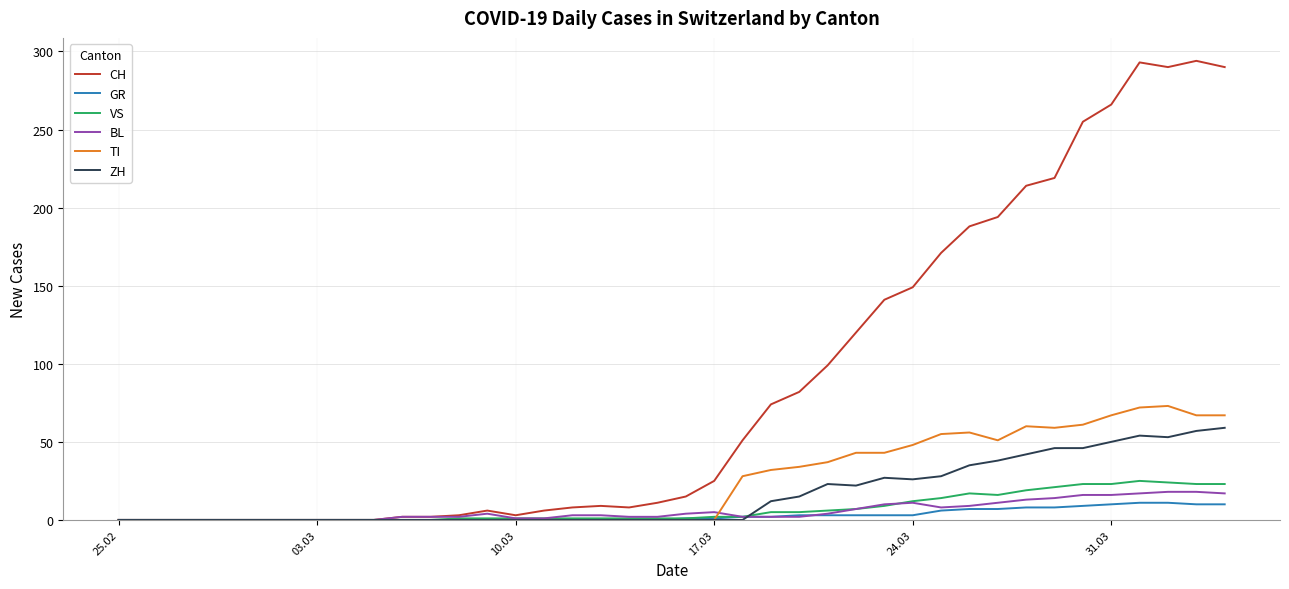

Which series has the largest range (max minus min)?

CH